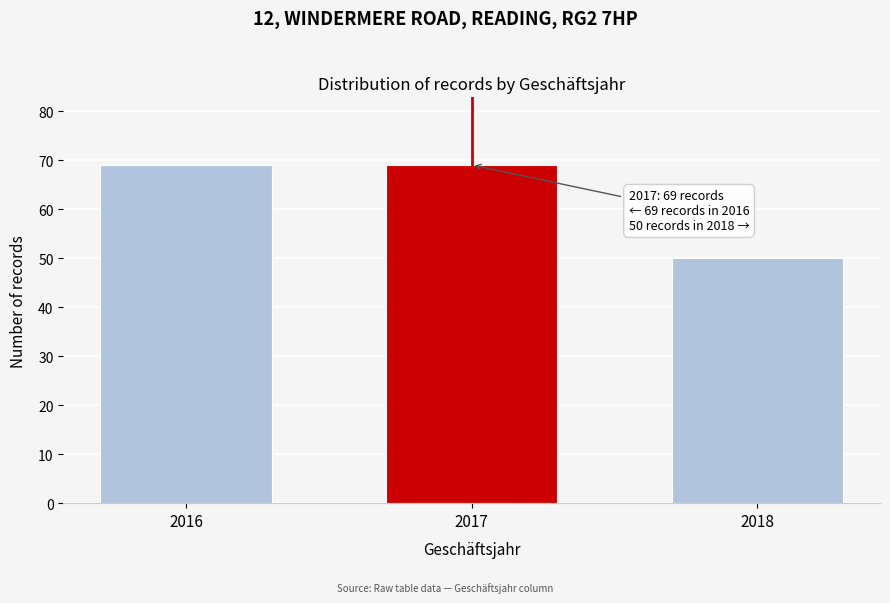

Reading left to right, extract all data points from this chart.

2016=69	2017=69	2018=50